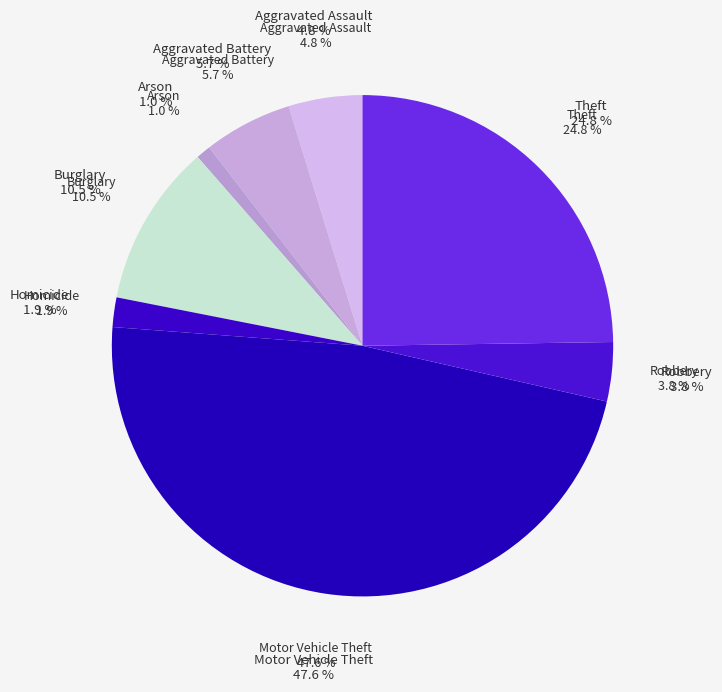

The Criminal Sexual Assault slice represents 0% of the pie. True or false?

True